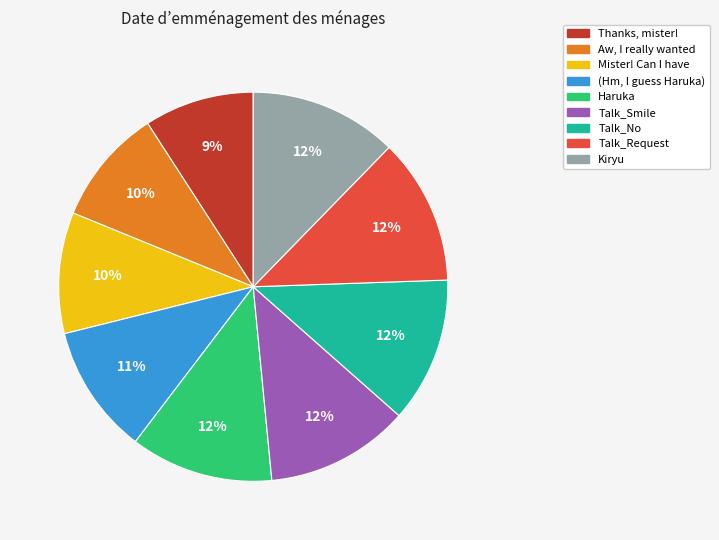

To the nearest percent, what is the combined percentage of Talk_Request and Thanks, mister!?

21%